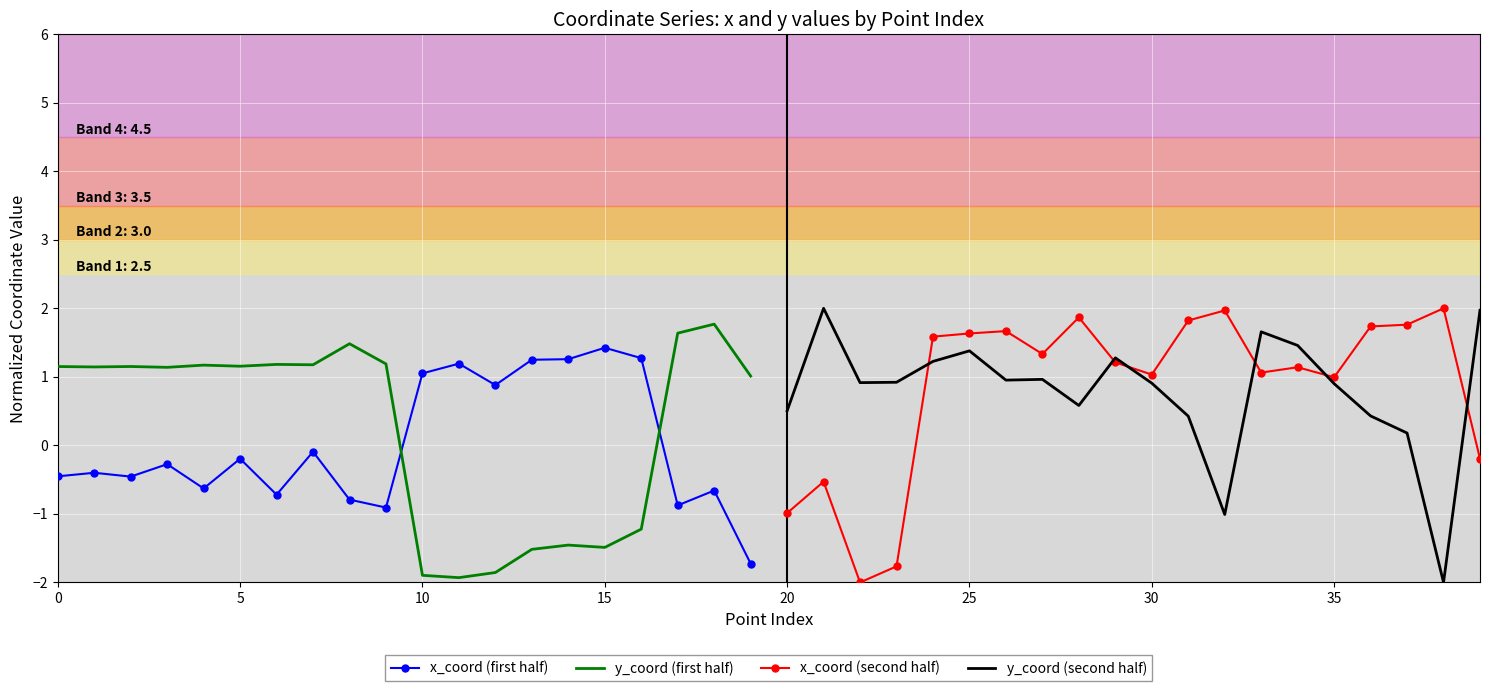

Which series ends up on top after the final intersection of y_coord (first half) and x_coord (first half)?

y_coord (first half)